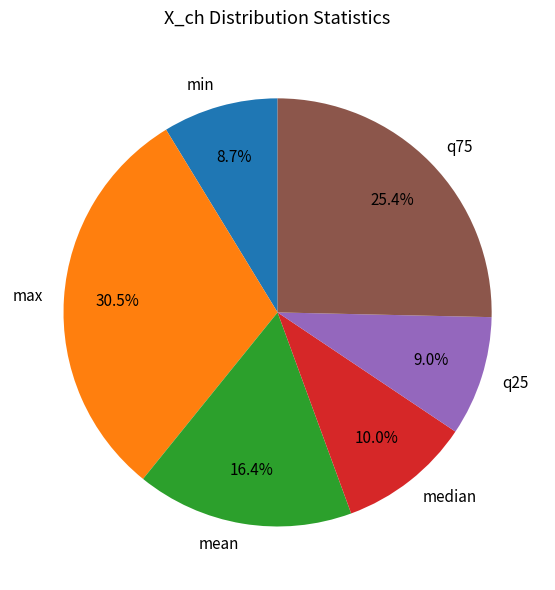

Which has a higher value, mean or q75?

q75